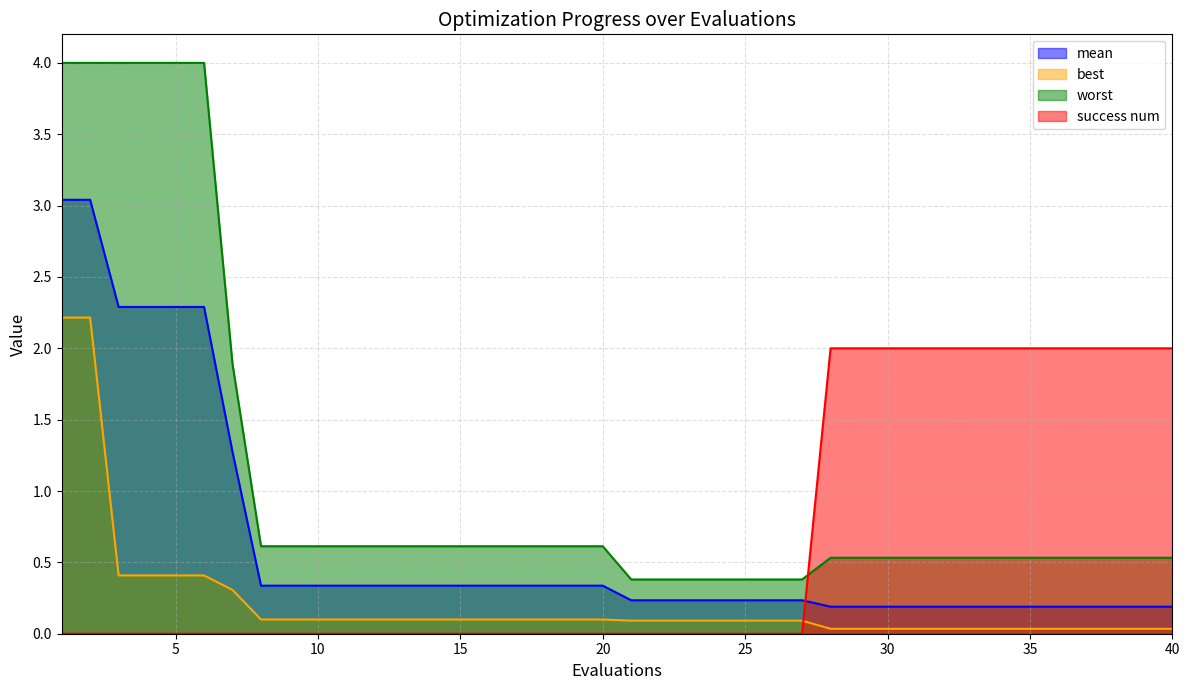

What is the difference between the second highest and second lowest values in the best series?

2.2